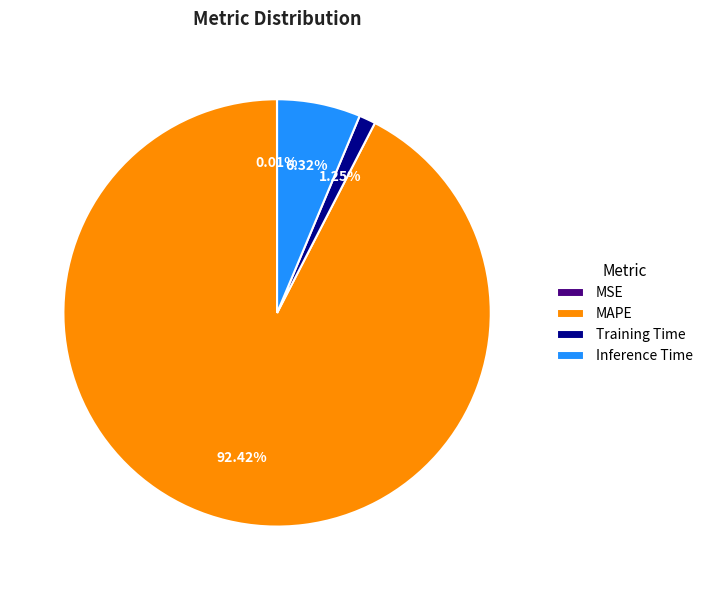

Does Inference Time account for over 50% of the chart?

No